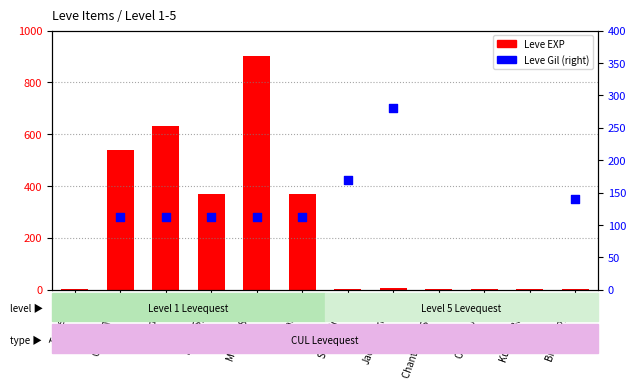

Which series has the largest total across all categories?

Leve Gil